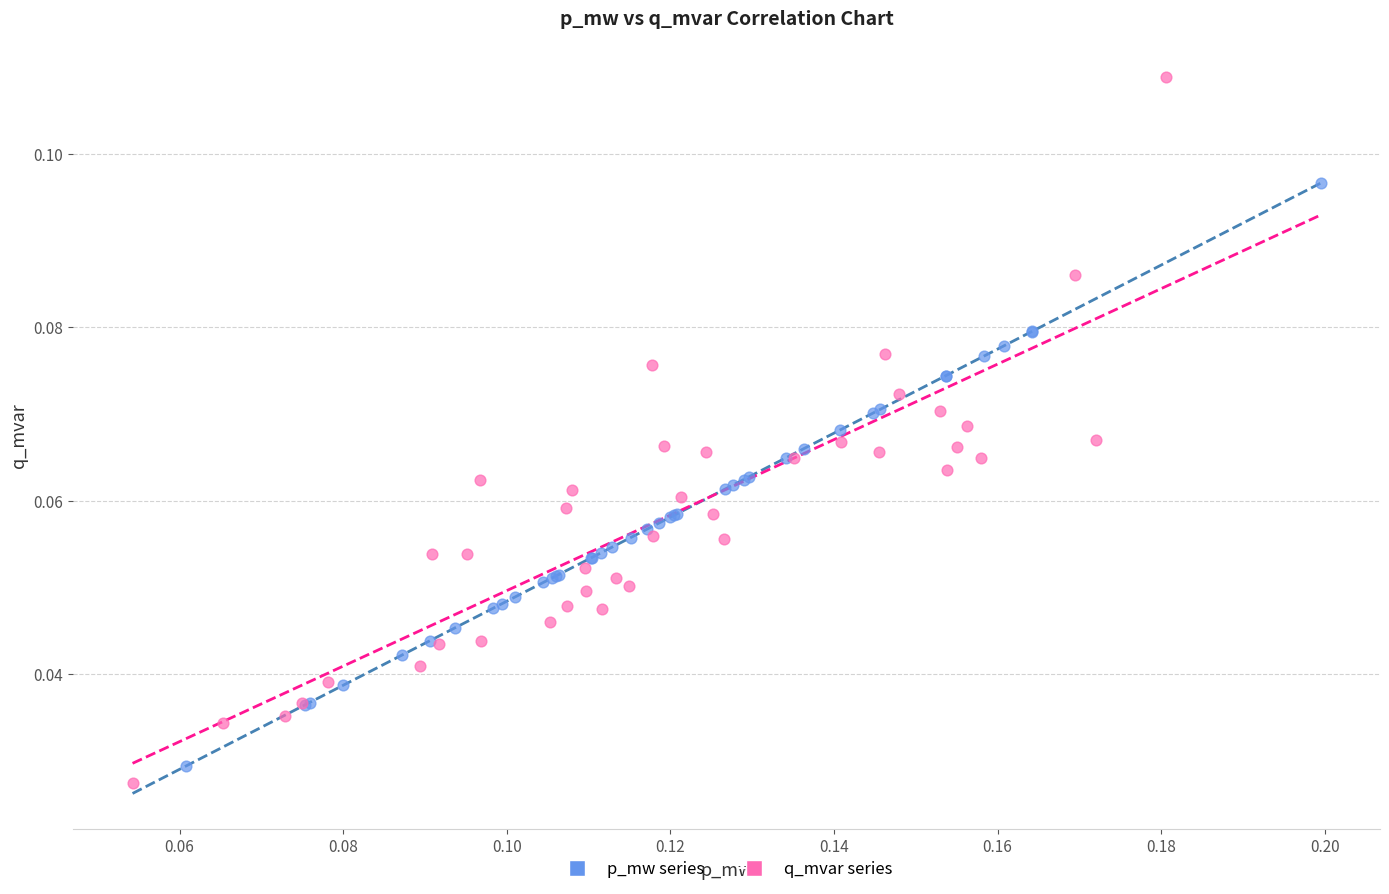

Which series has the largest Y range (max minus min)?

q_mvar series